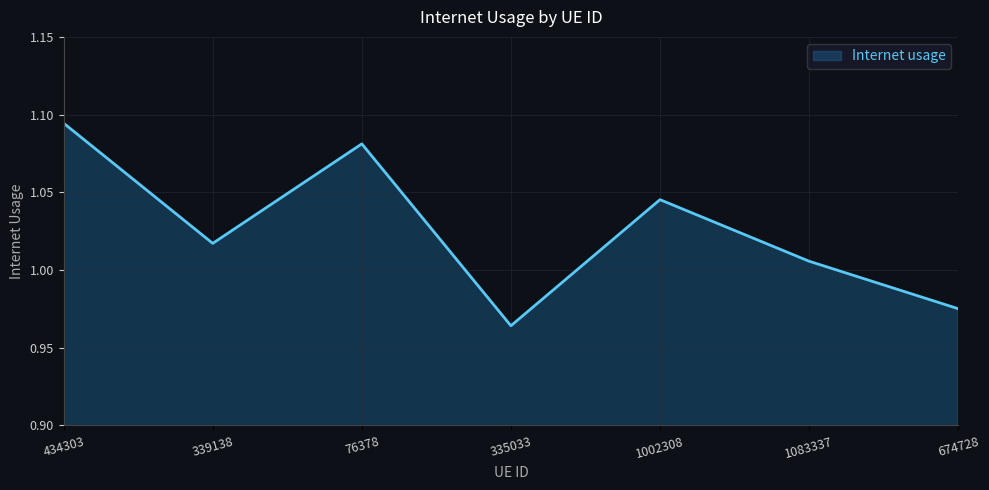

Approximately how many times larger is the value at 674728 compared to 1002308?

0.9